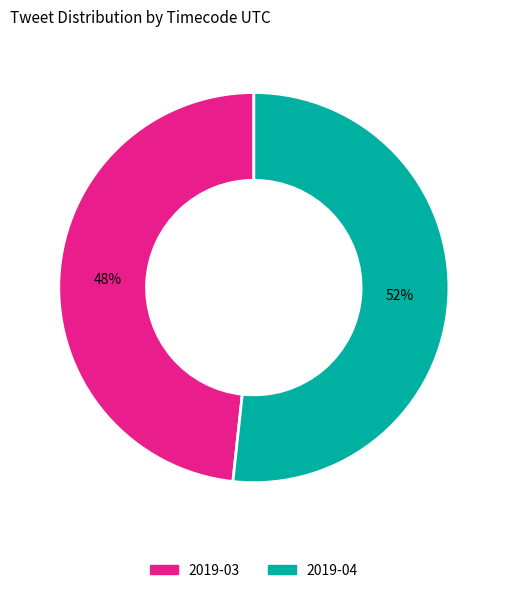

How many slices are in this pie chart?

2